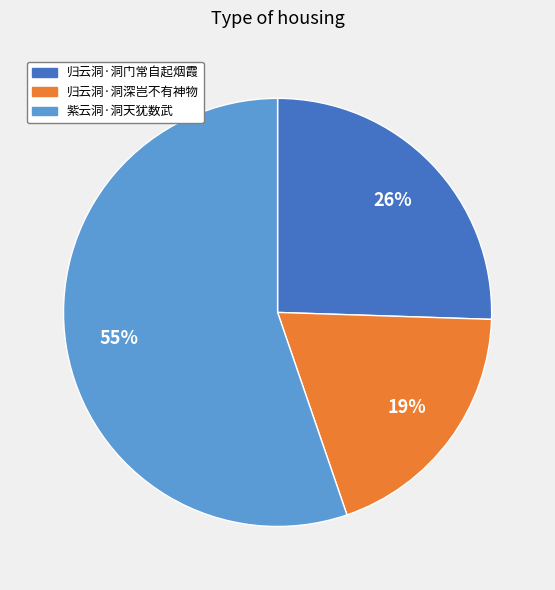

Count the number of slices in the pie.

3